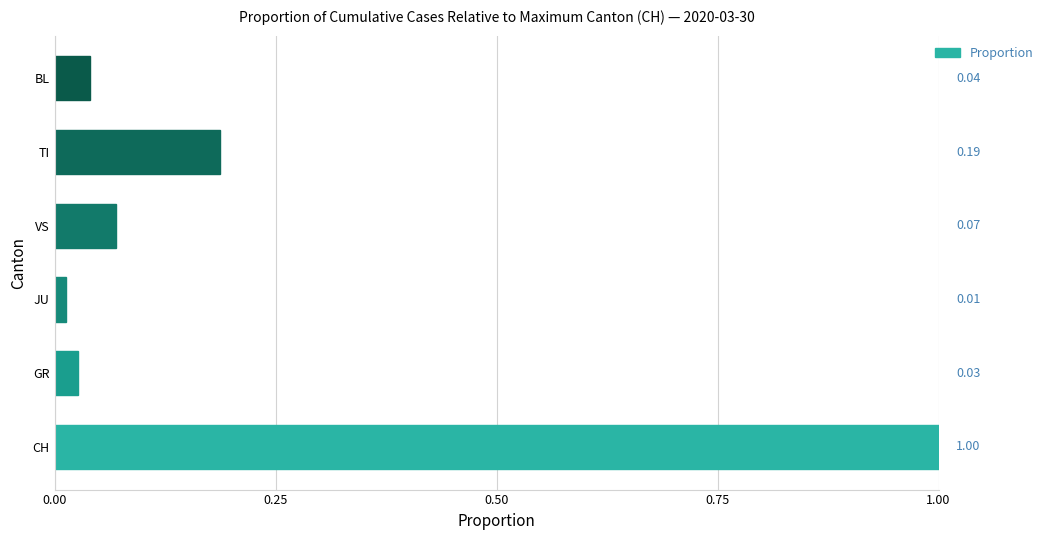

At which label is the value closest to 0?

JU